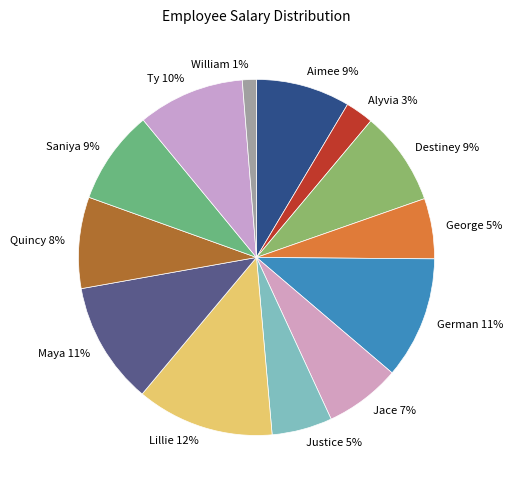

Combined, do Quincy 8% and William 1% account for over 50%?

No